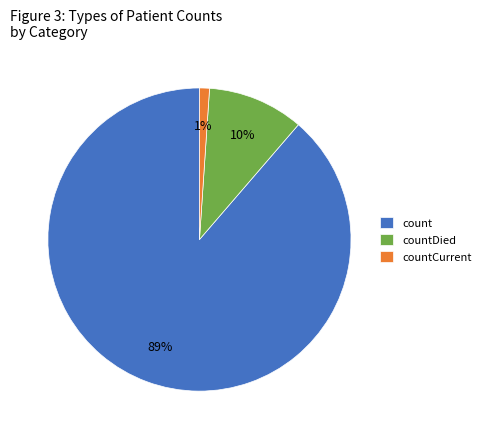

To the nearest percent, what is the combined percentage of count and countDied?

99%